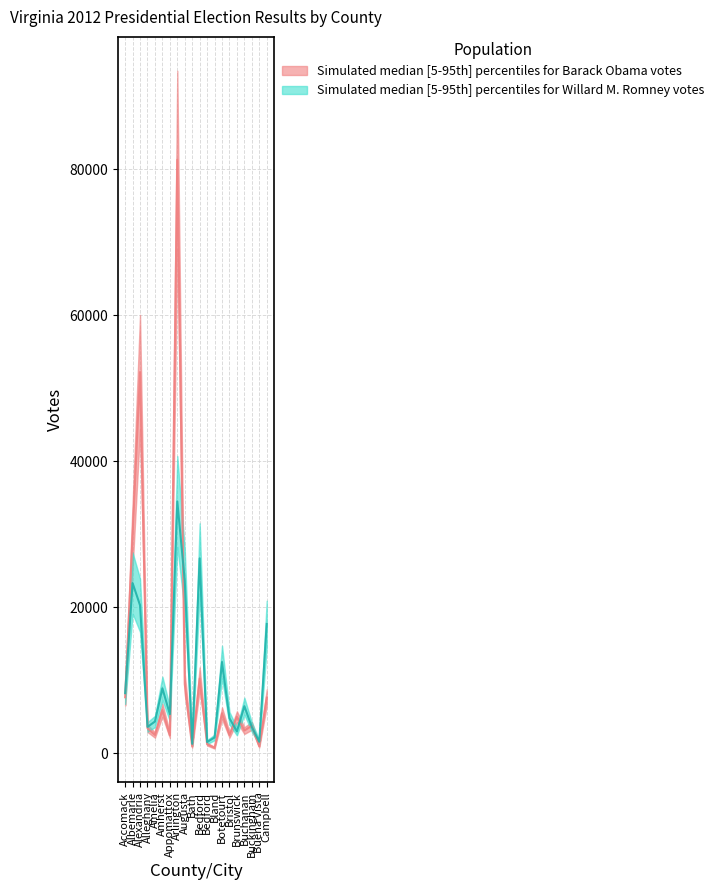

What is the difference between the Willard M. Romney values at Augusta and Amherst?

14748